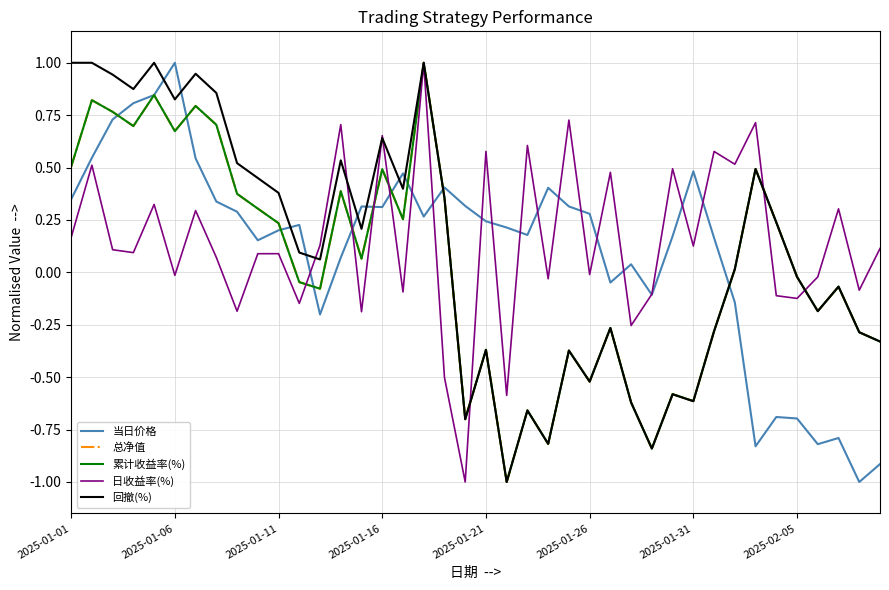

True or false: 当日价格 and 回撤(%) intersect in this chart.

True